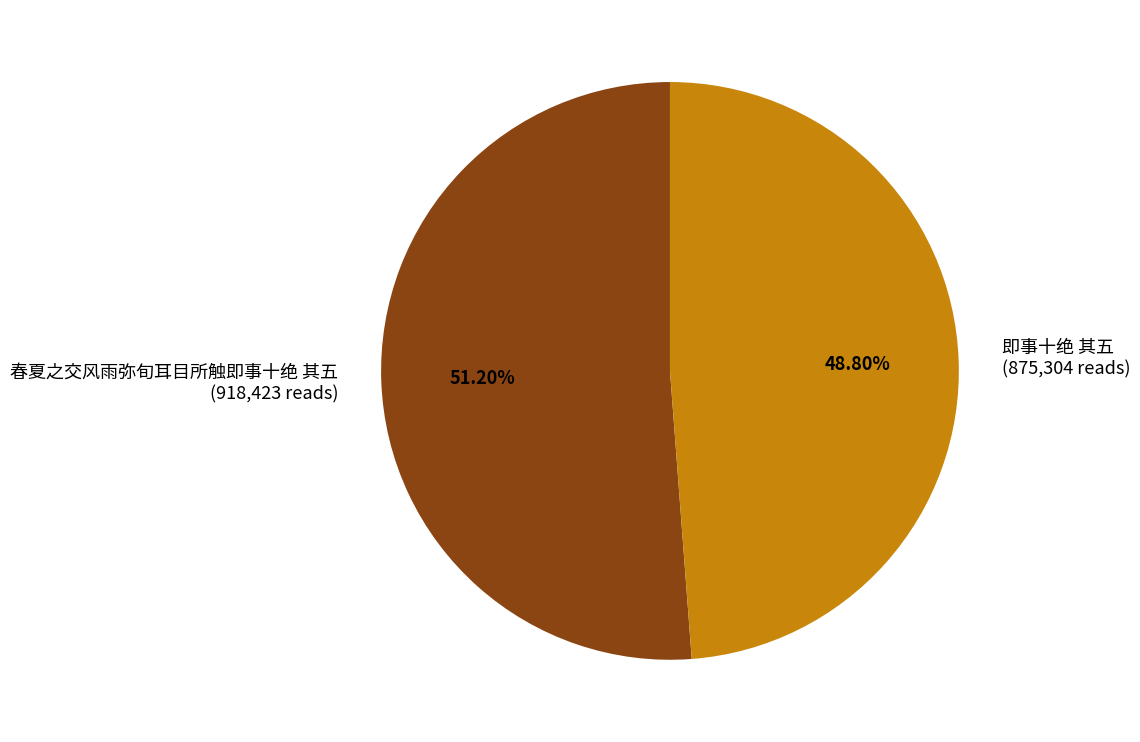

Which slice is the smallest?

即事十绝 其五